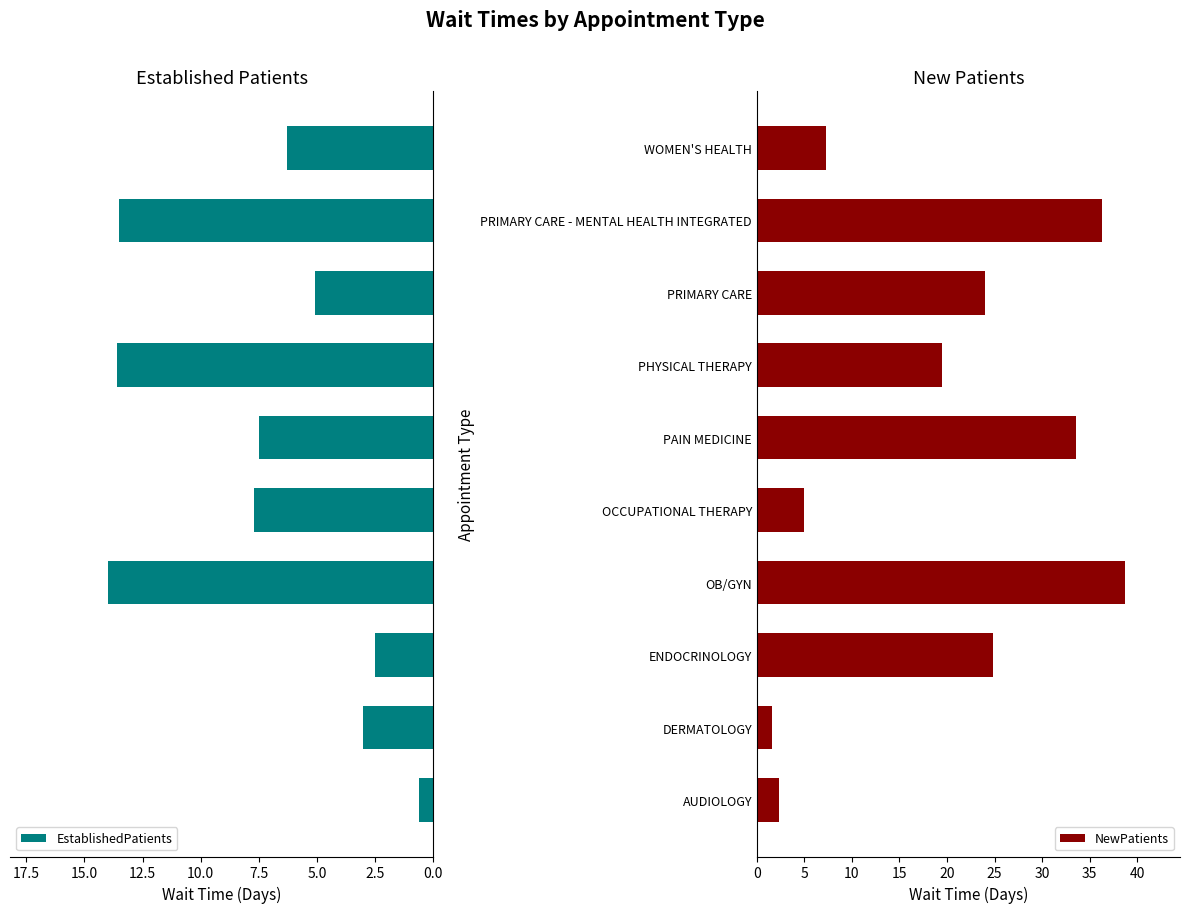

What is the difference between the maximum and minimum values in the EstablishedPatients series?

13.4